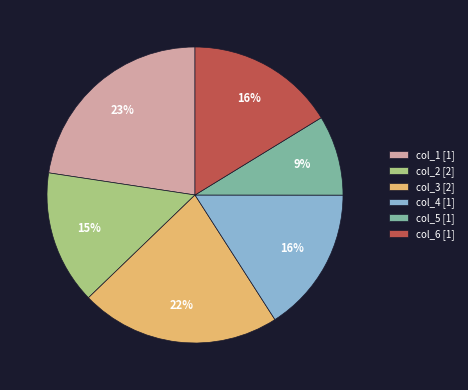

The col_3 [2] slice represents 27% of the pie. True or false?

False